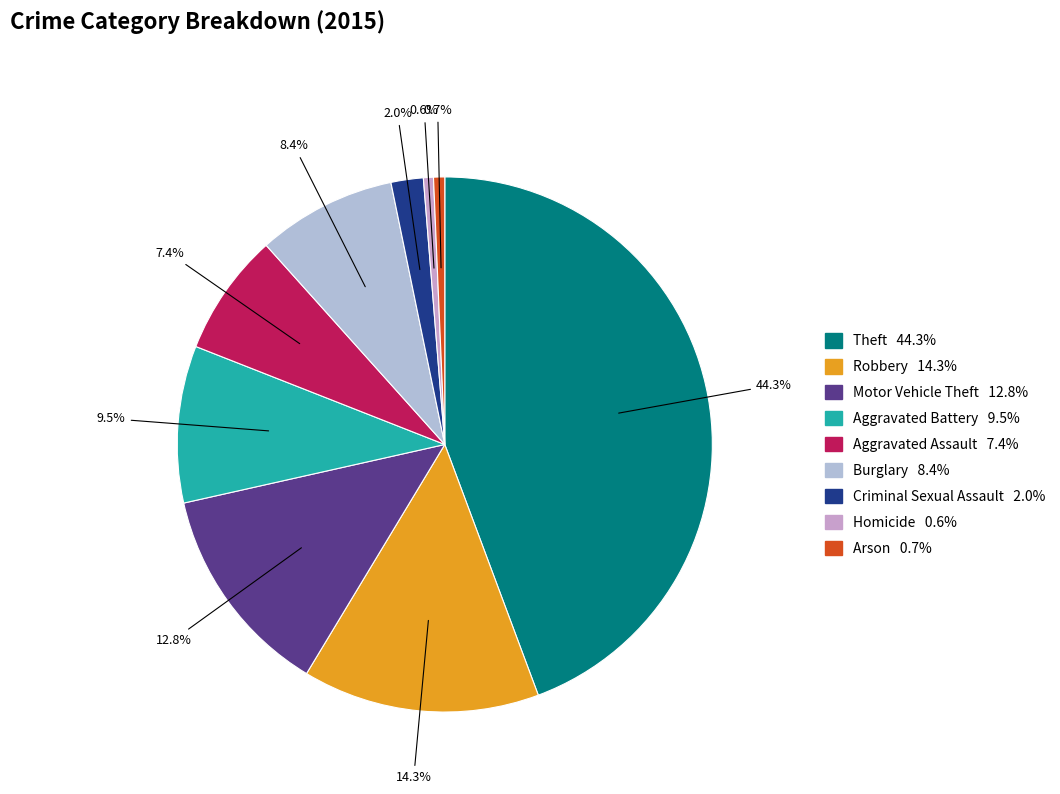

Between Motor Vehicle Theft and Theft, which is larger?

Theft